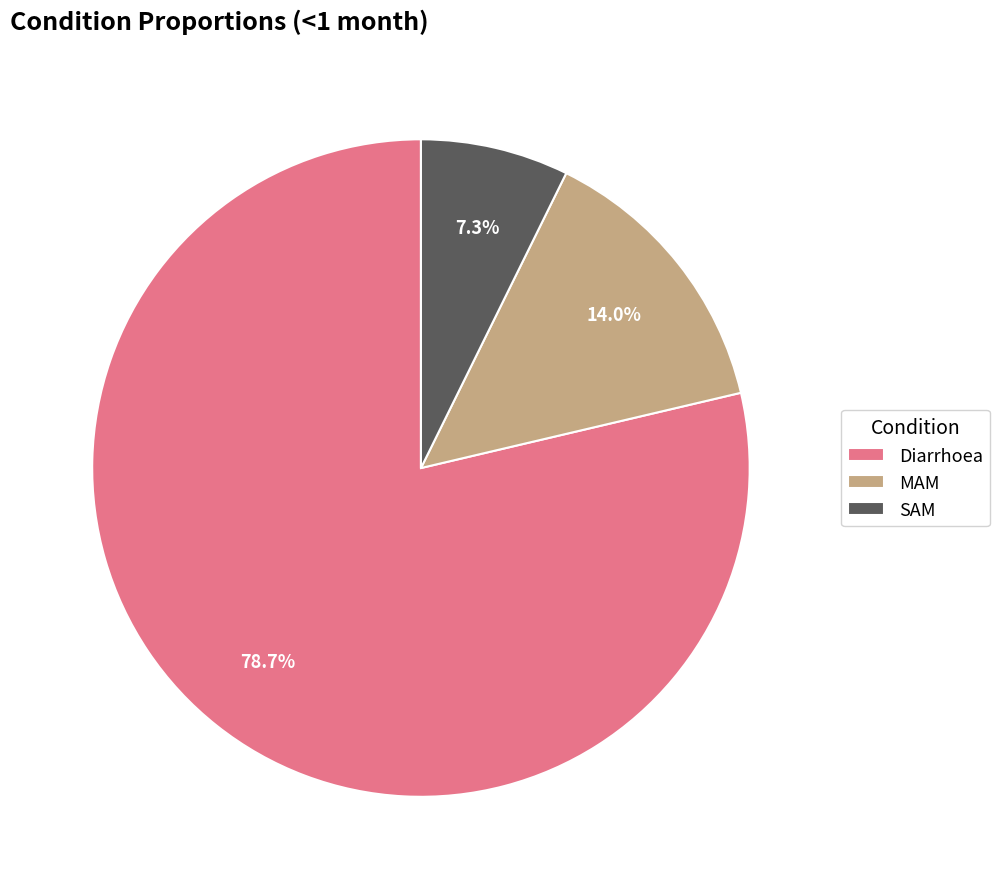

How many slices are in this pie chart?

3